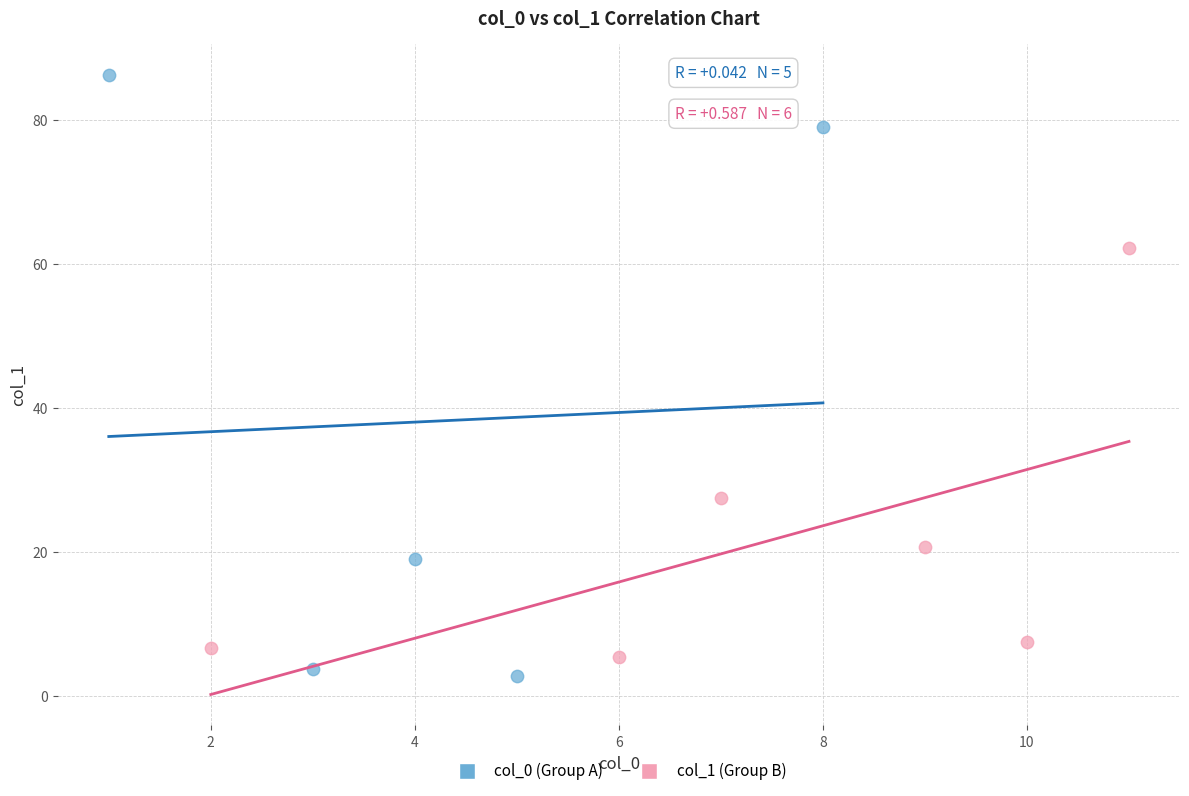

What are all the series names shown in the legend?

col_0 (Group A), col_1 (Group B)